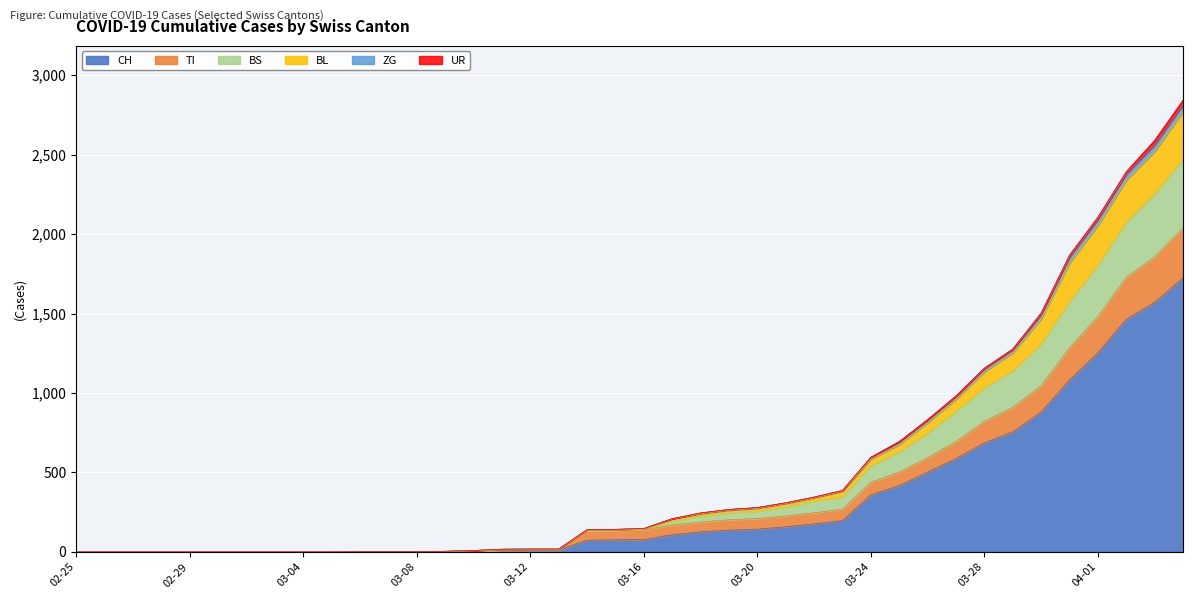

What is the sum of all CH values?

12598